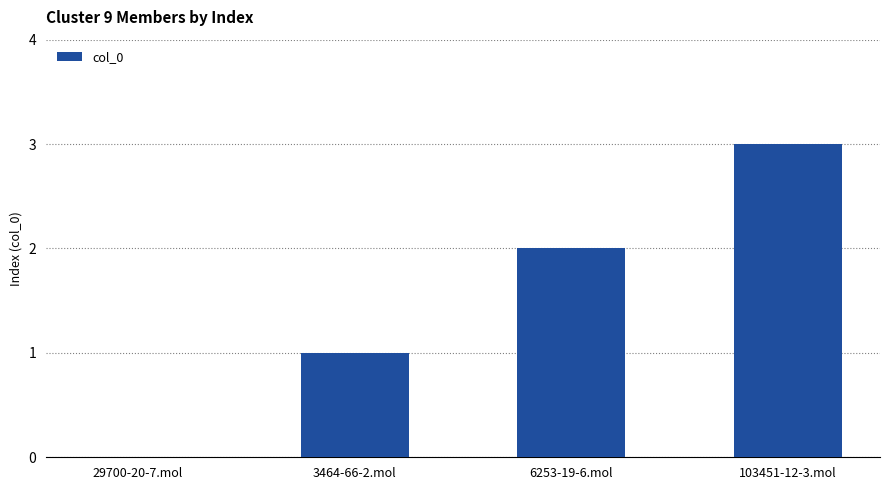

Between 103451-12-3.mol and 3464-66-2.mol, which is larger?

103451-12-3.mol